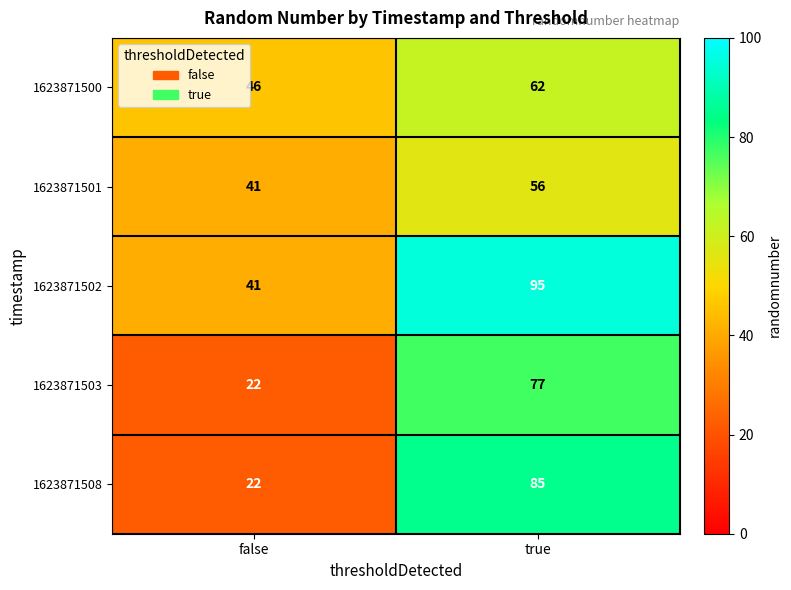

Between false and true, which series saw the biggest shift?

1623871508